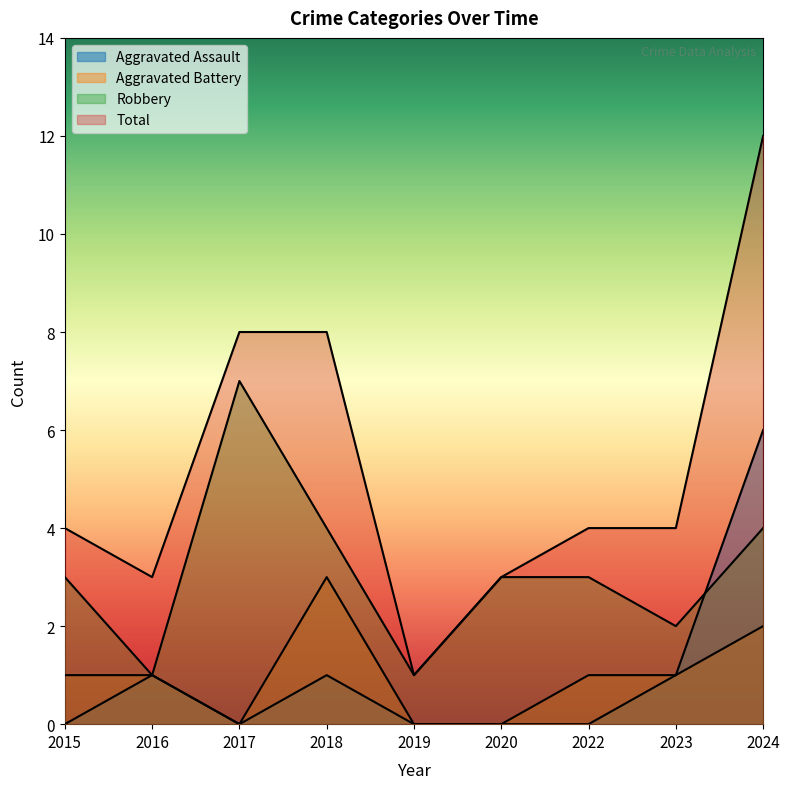

The Aggravated Assault series shows 1 at 2023. True or false?

True